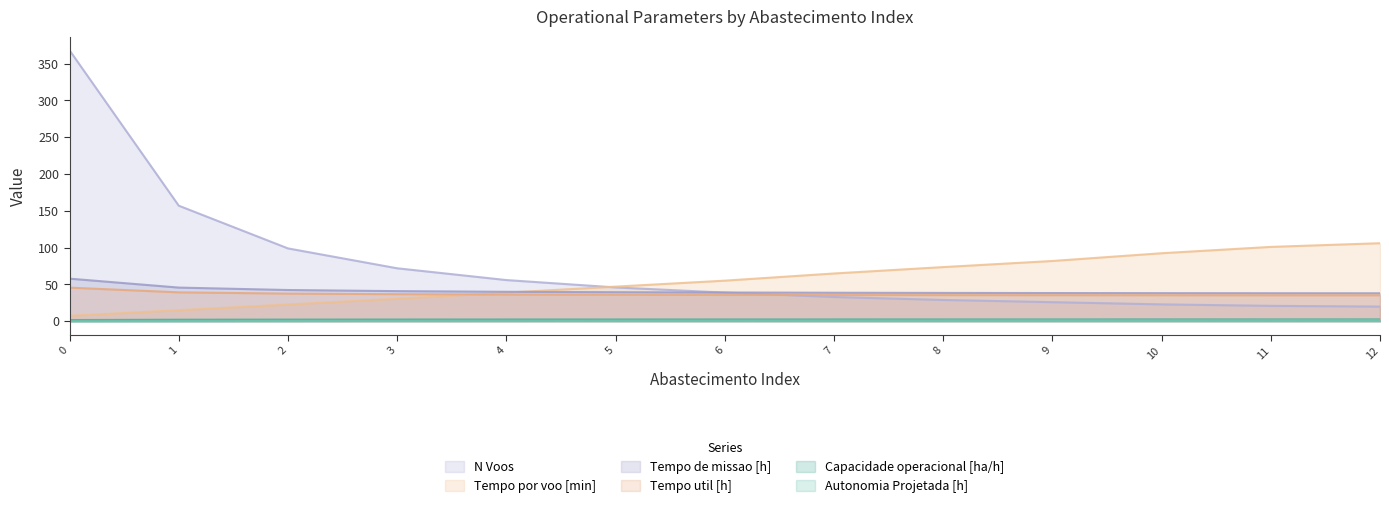

What are all the series names shown in the legend?

N Voos, Tempo por voo [min], Tempo de missao [h], Tempo util [h], Capacidade operacional [ha/h], Autonomia Projetada [h]